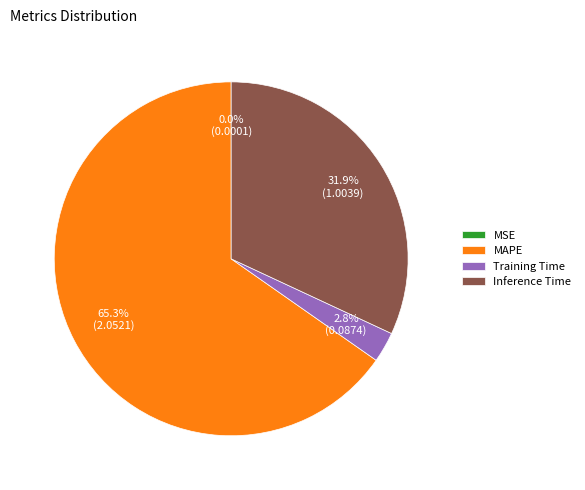

To the nearest percent, what is the difference between the largest and smallest slice percentages?

65%